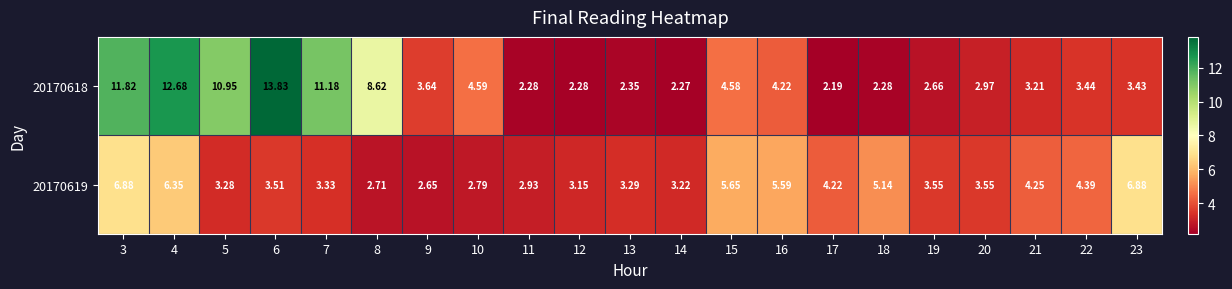

What is the total value across all series at 5?

14.2